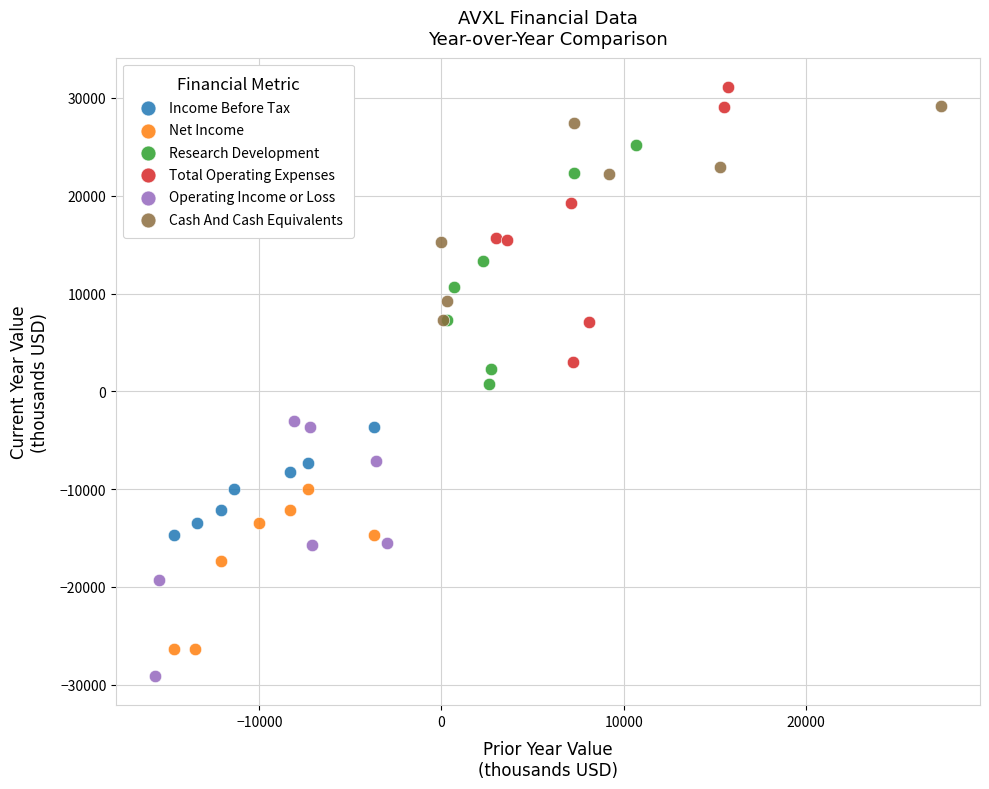

What are all the series names shown in the legend?

Income Before Tax, Net Income, Research Development, Total Operating Expenses, Operating Income or Loss, Cash And Cash Equivalents